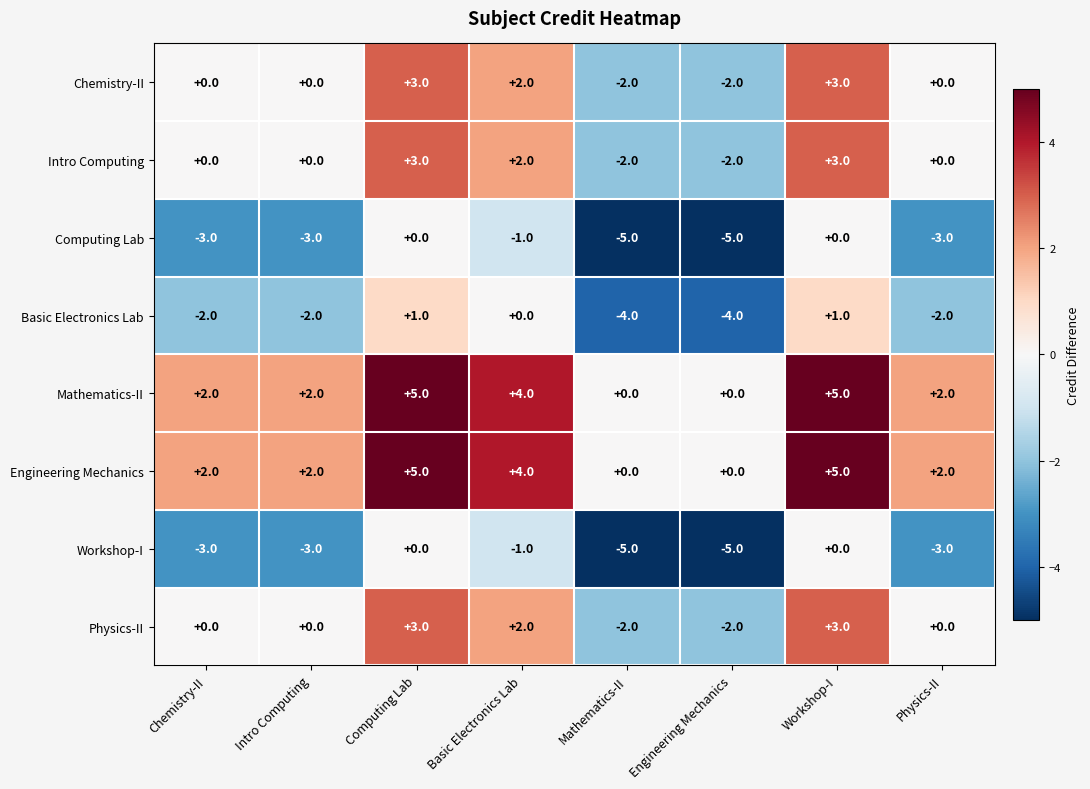

What is the approximate value of Basic Electronics Lab at Mathematics-II?

-4